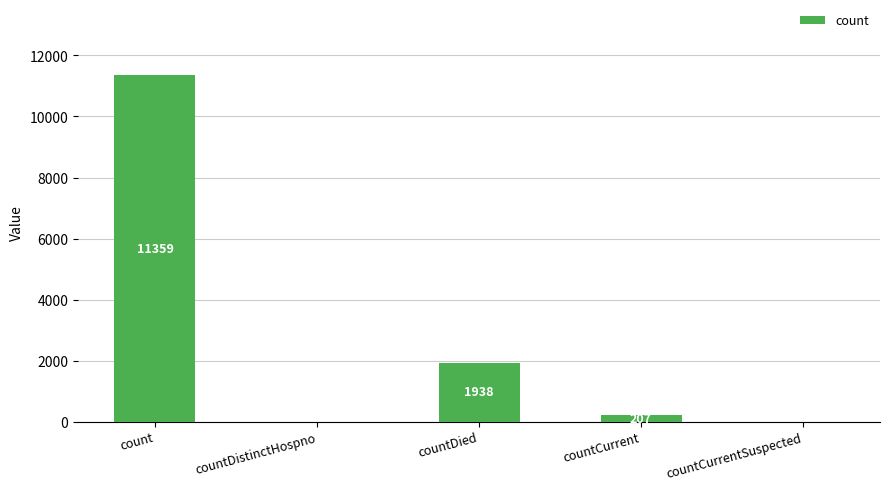

At which label is the value closest to 5679?

countDied